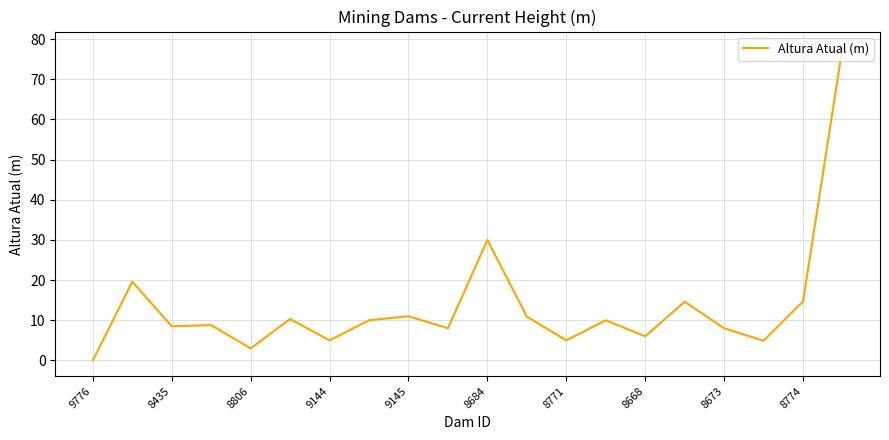

What is the difference between the maximum and minimum values?

78.0